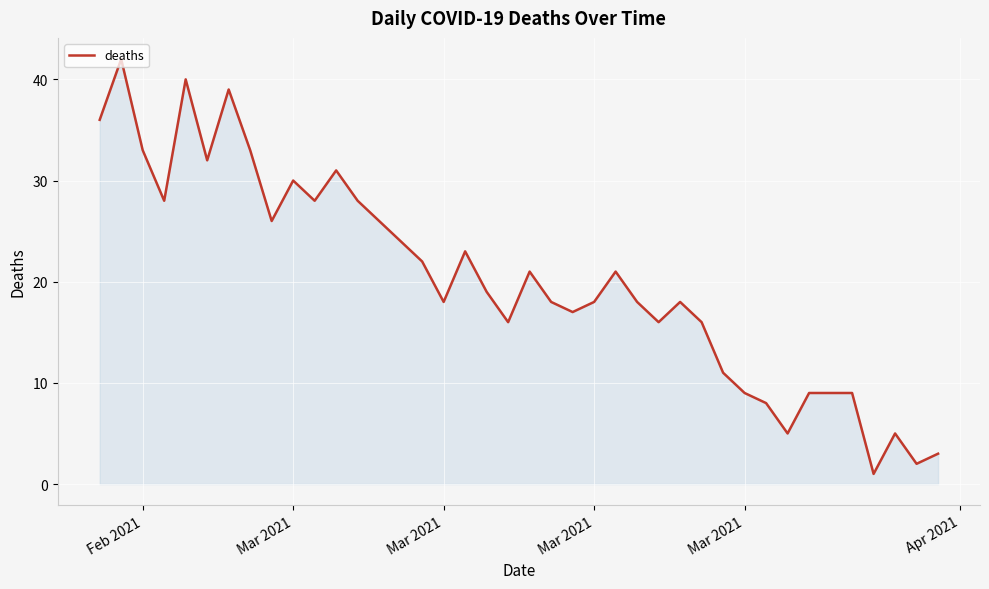

What is the greatest value displayed?

42